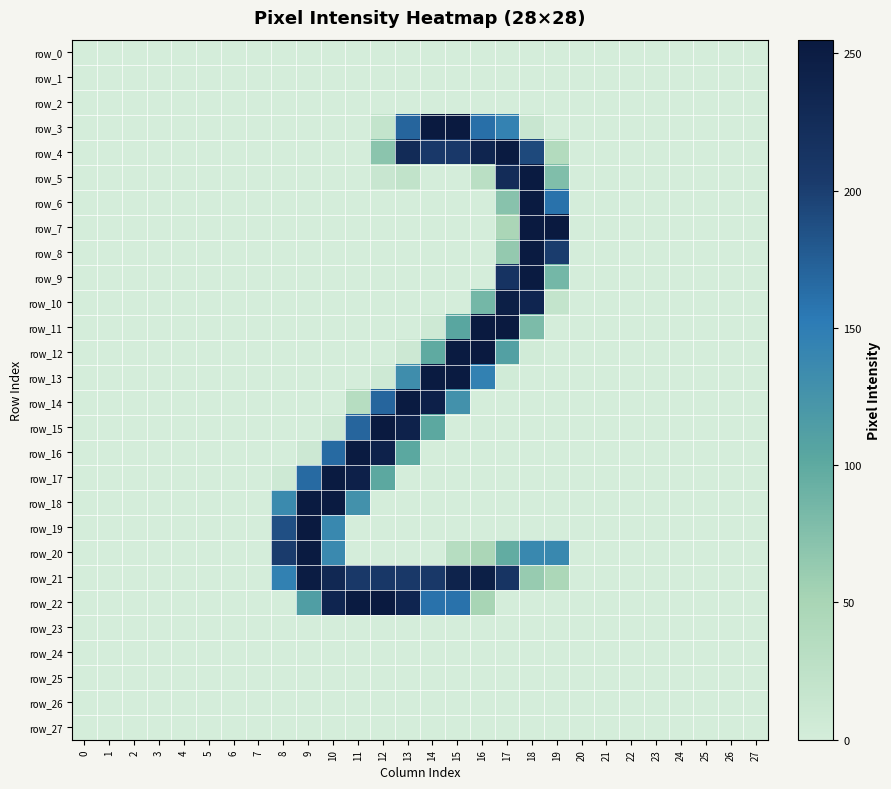

What is the average value of the row_21 series?

81